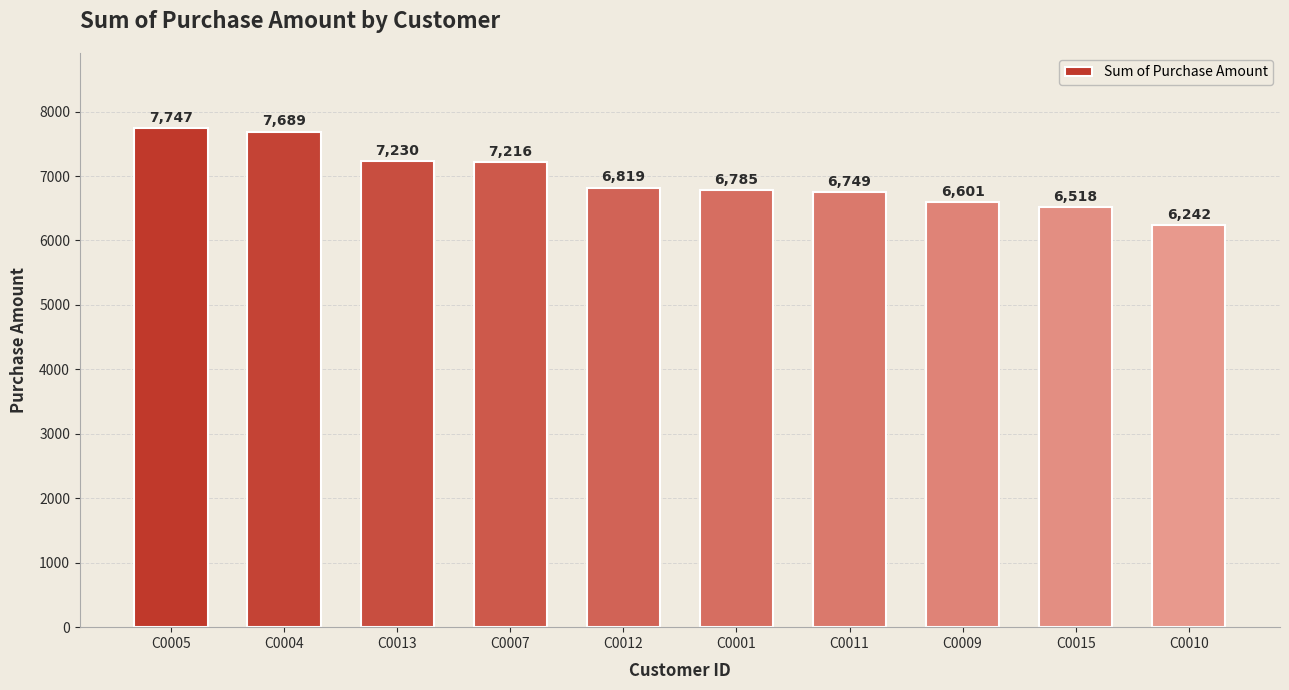

The chart shows a value of 7216 at C0007. True or false?

True